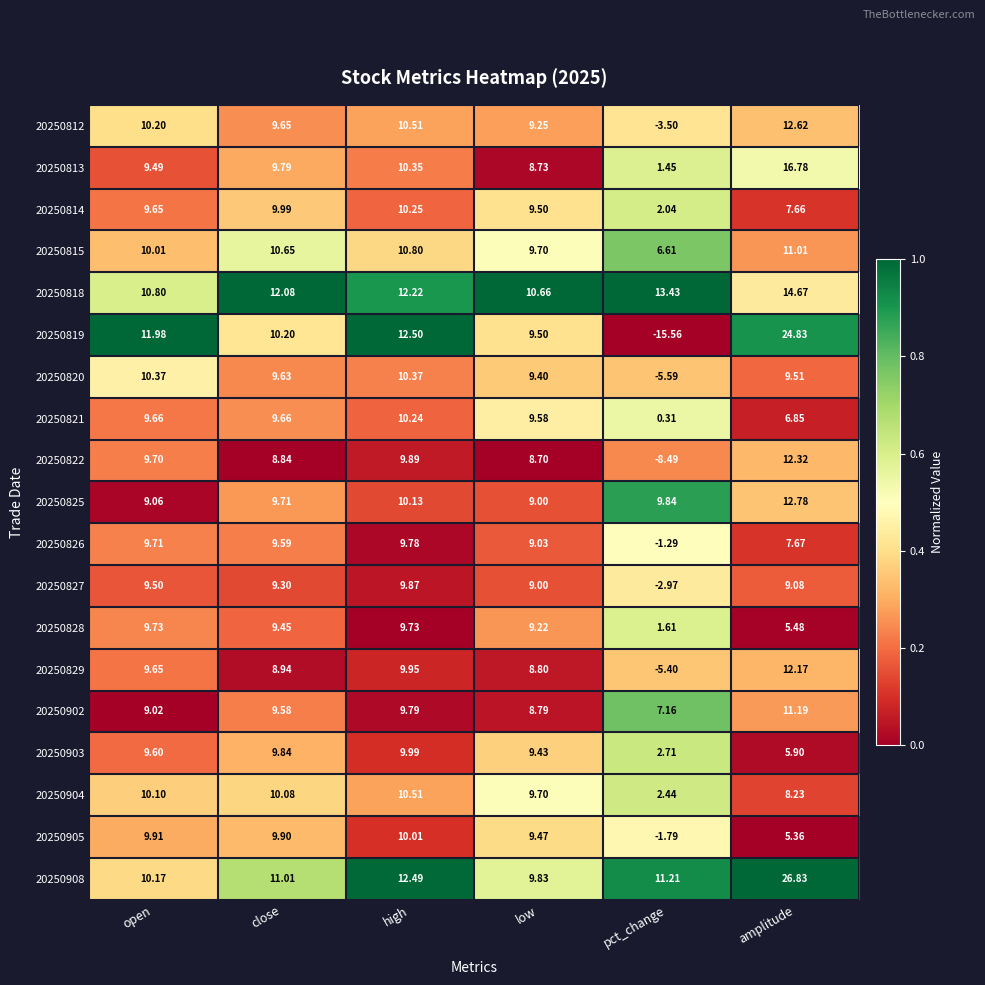

At which category is the sum across all series the highest?

amplitude